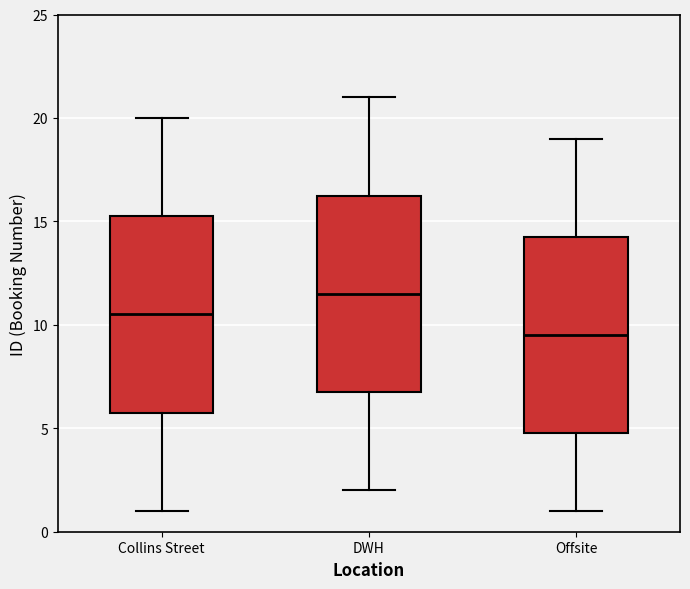

Where does the median line of the box for DWH sit on the y-axis? The values are not printed on the chart, so give them approximately, as read against the axis.

11.5